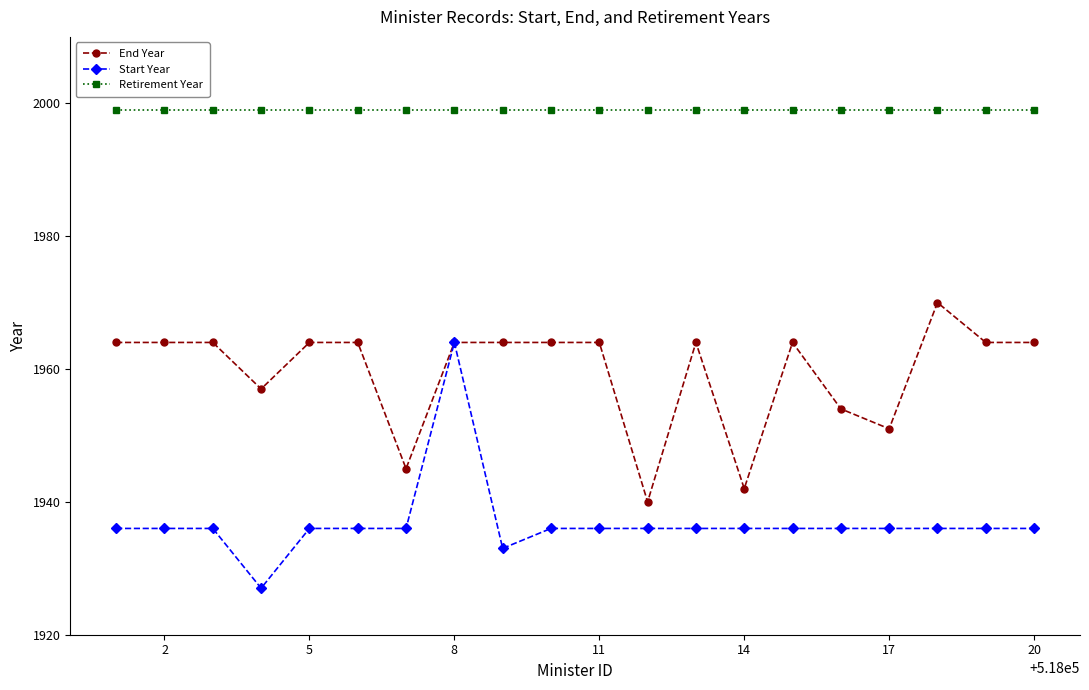

True or false: Start Year and Retirement Year cross at least once.

False